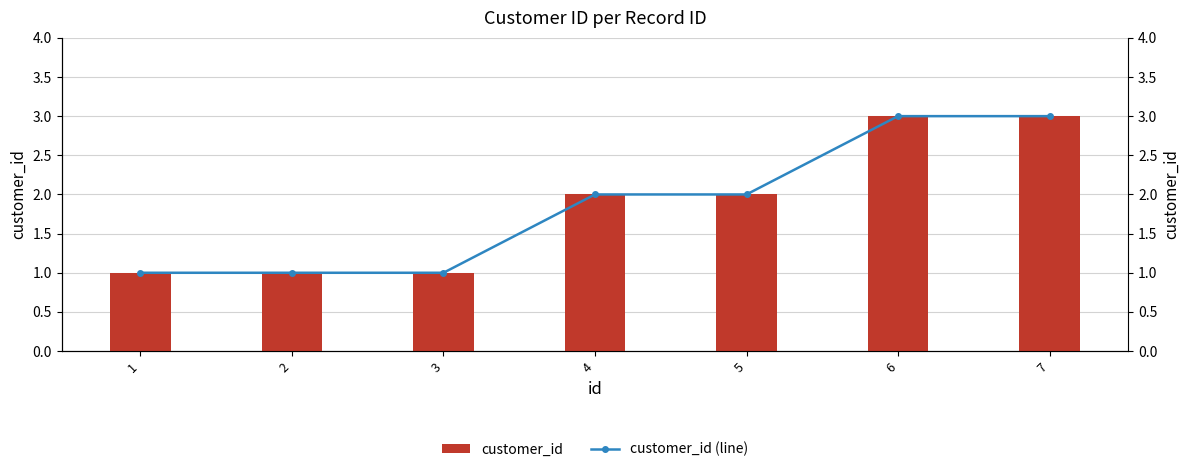

What value does the customer_id (line) series have at 5?

2